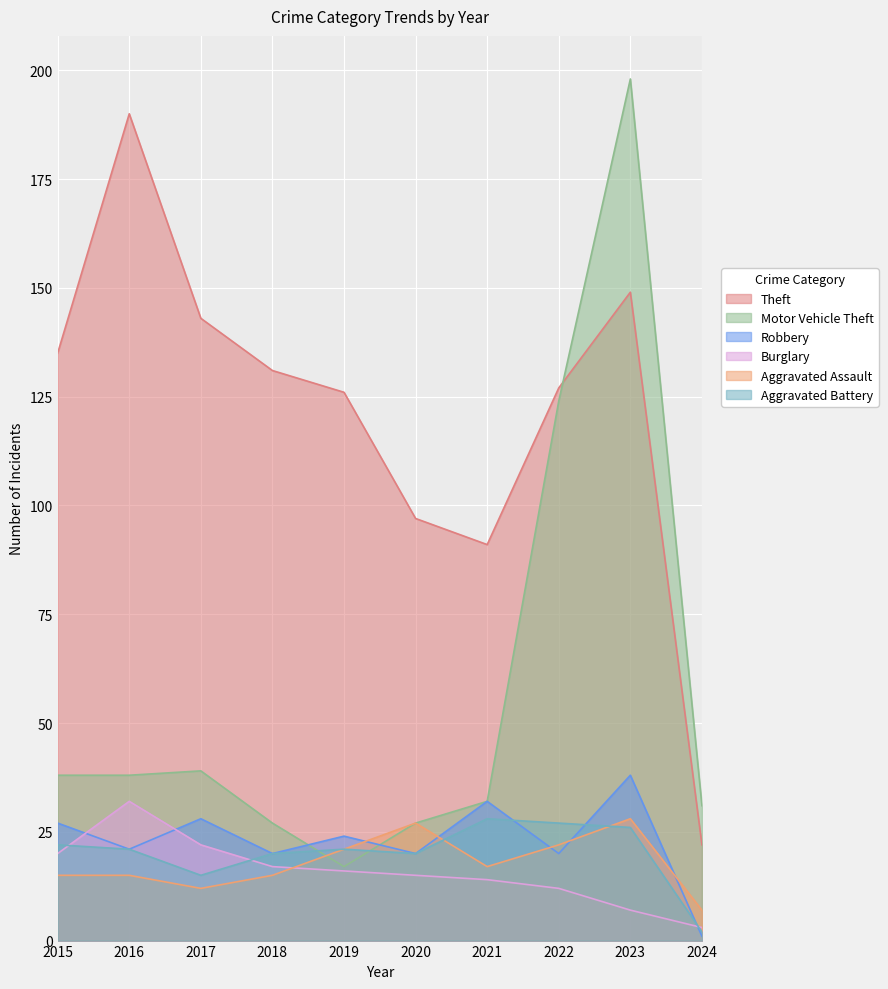

Which series has the widest spread of values?

Motor Vehicle Theft